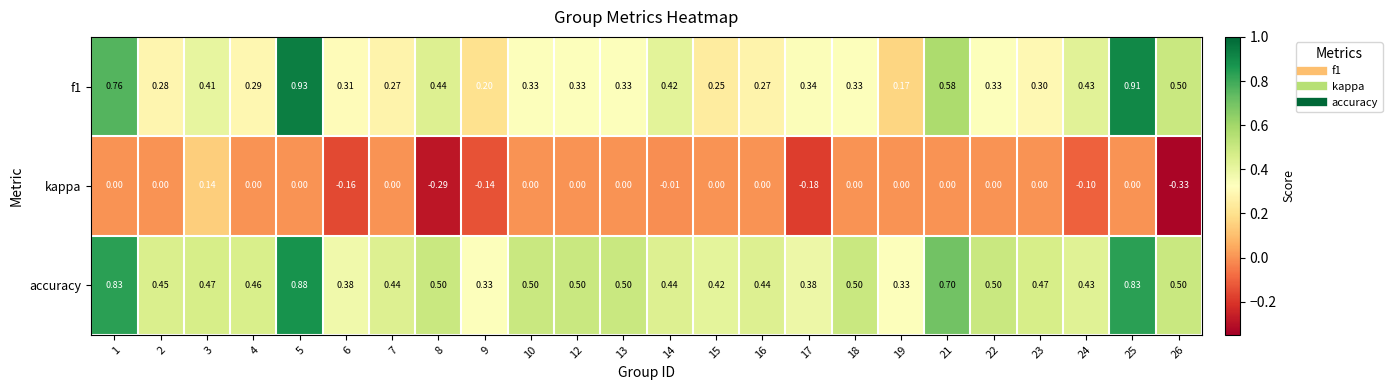

Which series has the largest total across all categories?

accuracy